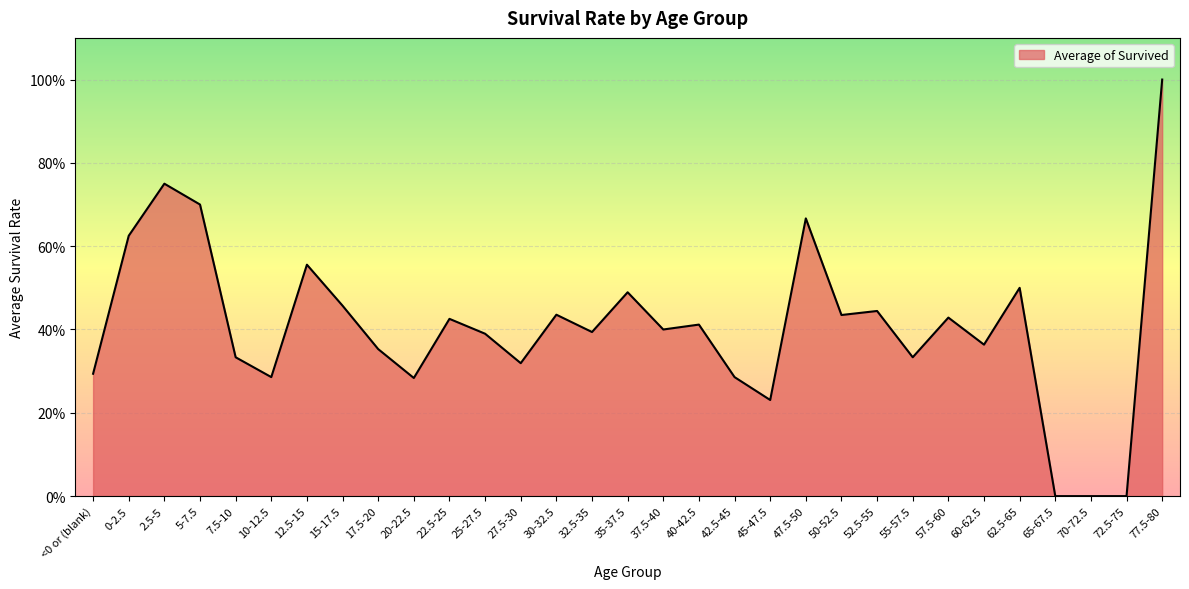

How many interior local valleys (lower than both neighbors) does the data have?

9